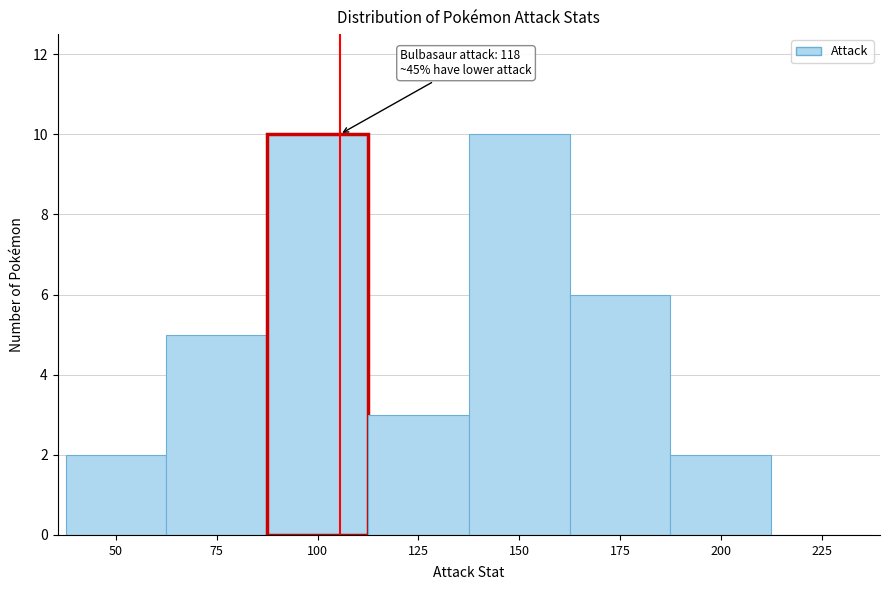

Reading left to right, list all the values displayed in this chart.

50=2	75=5	100=10	125=3	150=10	175=6	200=2	225=0